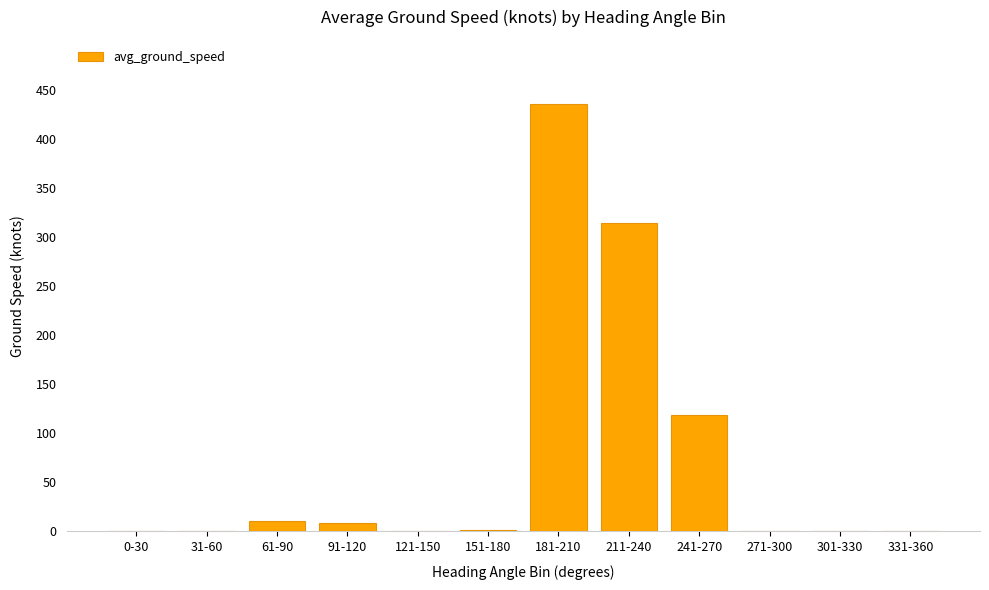

True or false: the data shows 314.7 at 211-240.

True